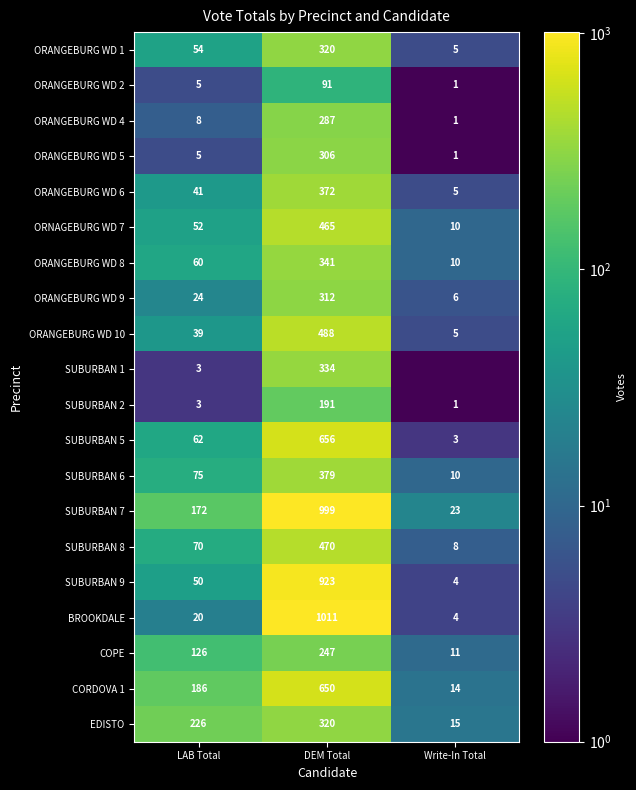

What is the maximum value for ORANGEBURG WD 4?

287.0